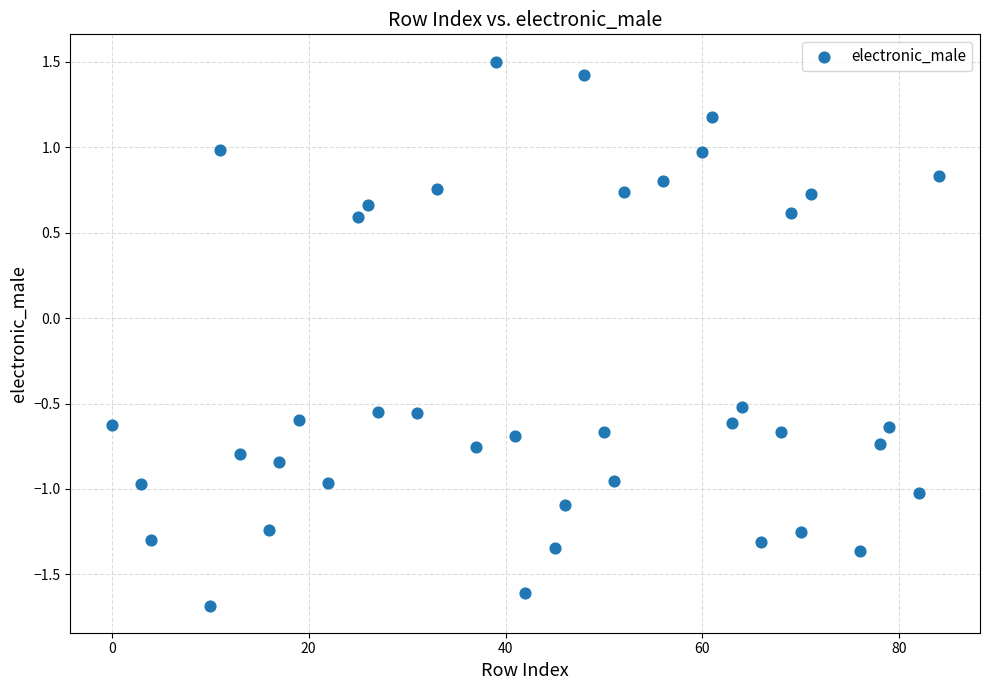

What is the range of Y values (max minus min)?

3.2